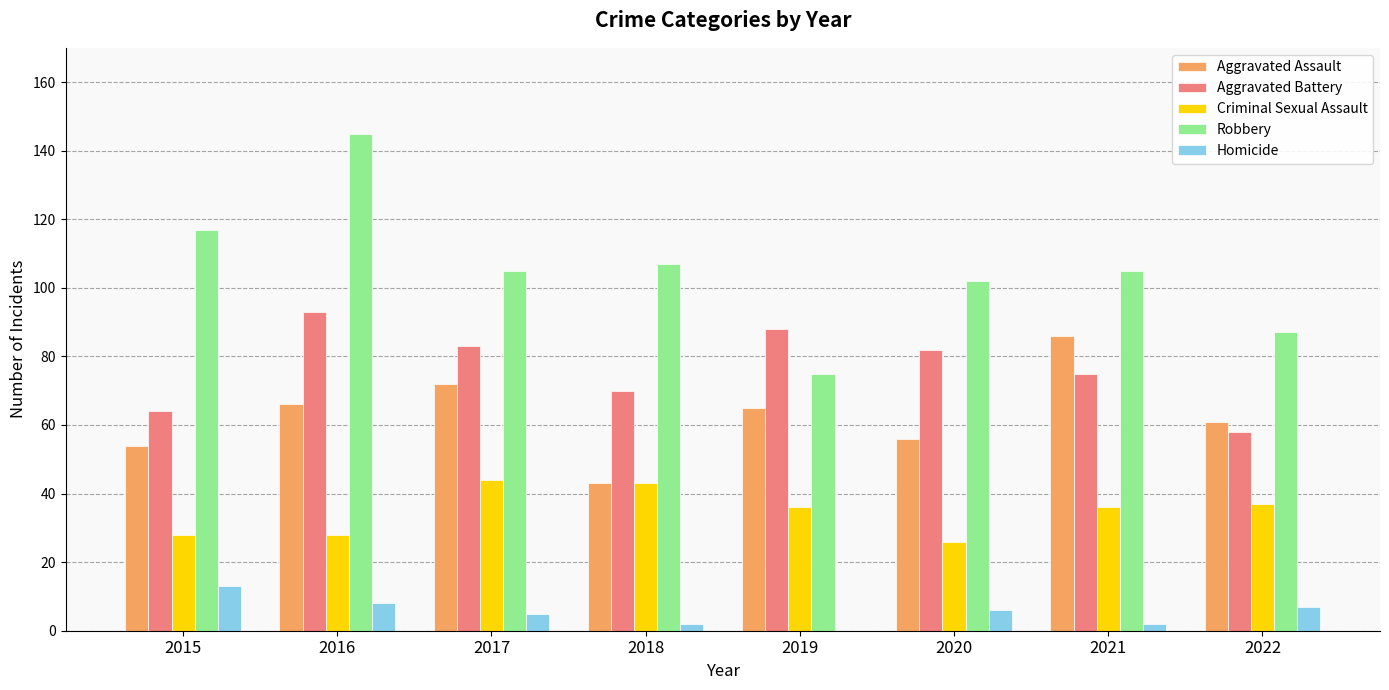

Reading right to left, list all the values displayed in this chart.

Aggravated Assault: 2022=61	2021=86	2020=56	2019=65	2018=43	2017=72	2016=66	2015=54
Aggravated Battery: 2022=58	2021=75	2020=82	2019=88	2018=70	2017=83	2016=93	2015=64
Criminal Sexual Assault: 2022=37	2021=36	2020=26	2019=36	2018=43	2017=44	2016=28	2015=28
Robbery: 2022=87	2021=105	2020=102	2019=75	2018=107	2017=105	2016=145	2015=117
Homicide: 2022=7	2021=2	2020=6	2019=0	2018=2	2017=5	2016=8	2015=13